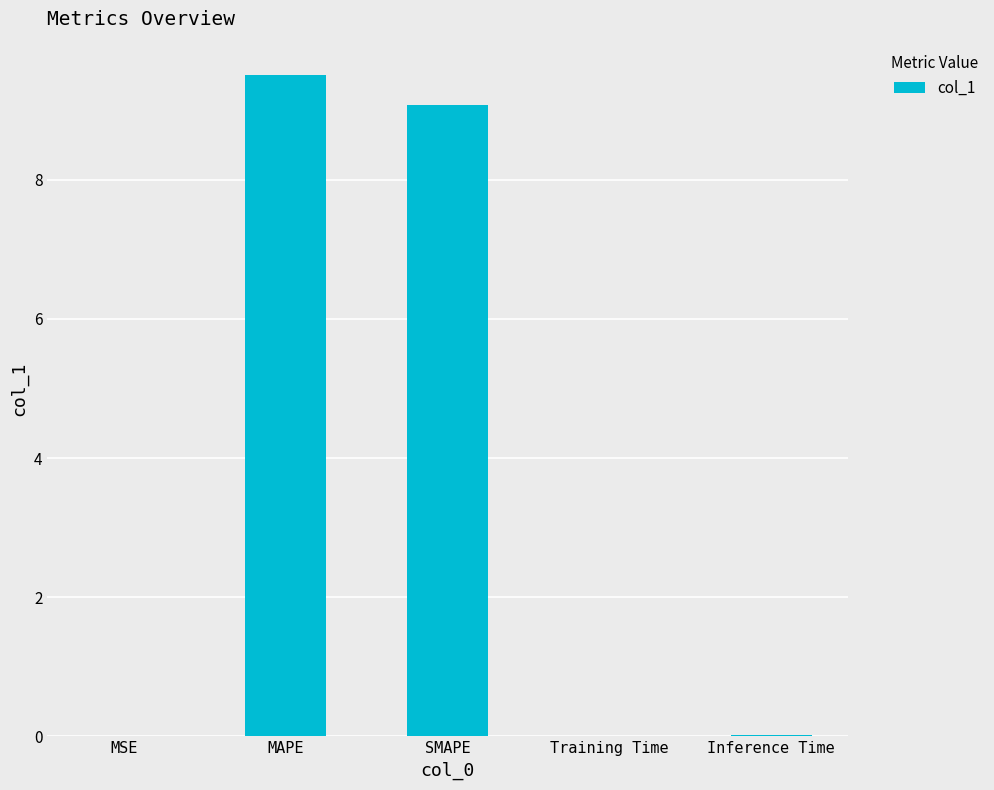

Approximately how many times larger is the value at MAPE compared to SMAPE?

1.0